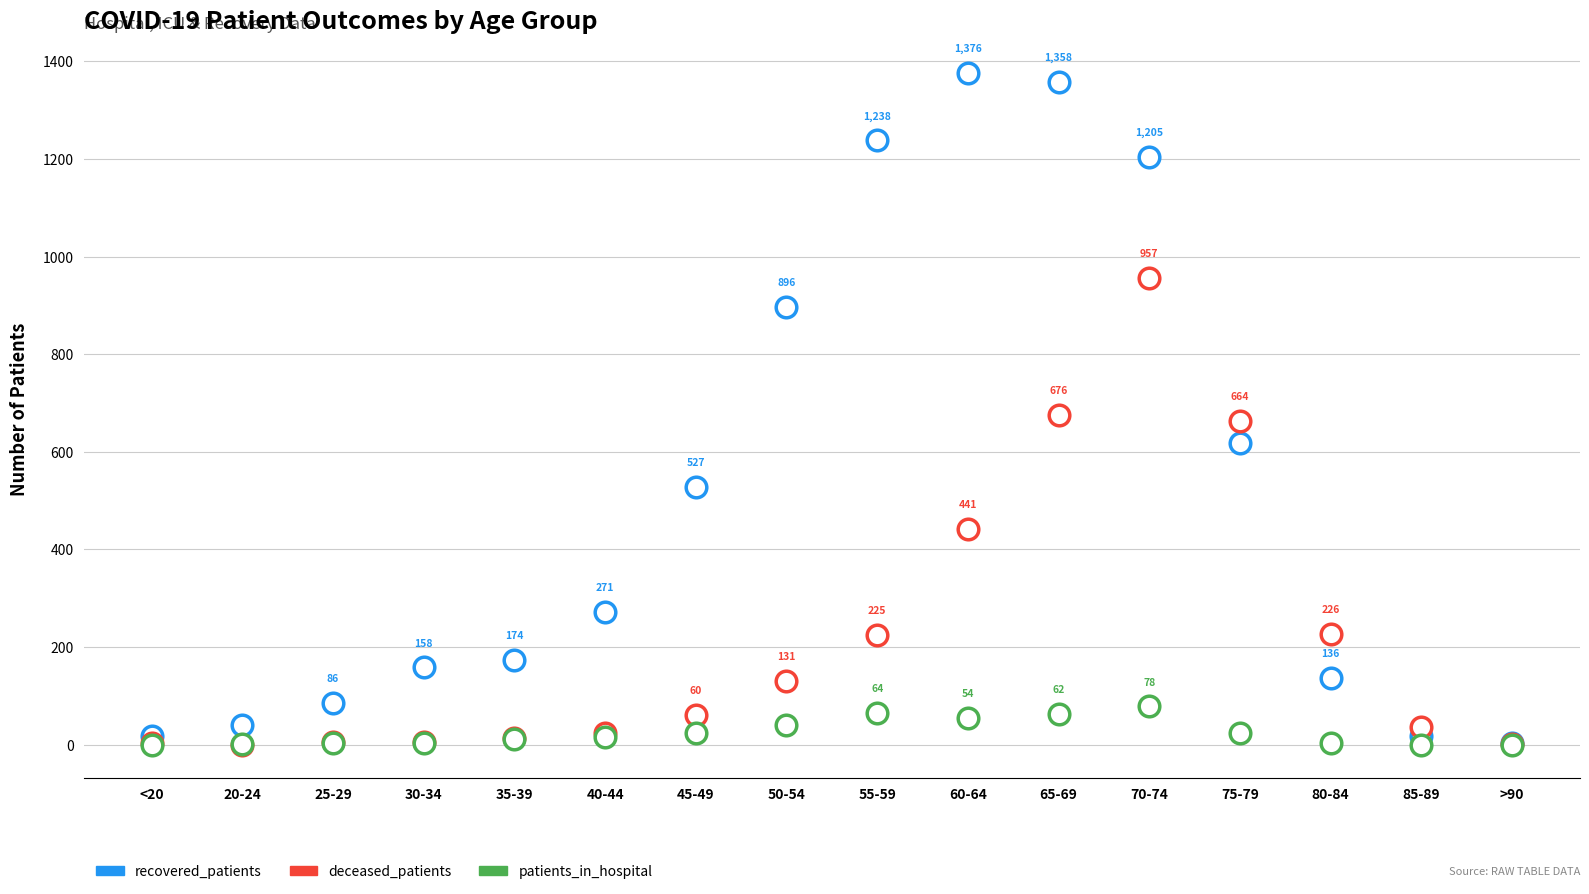

At which category is the sum across all series the highest?

70-74